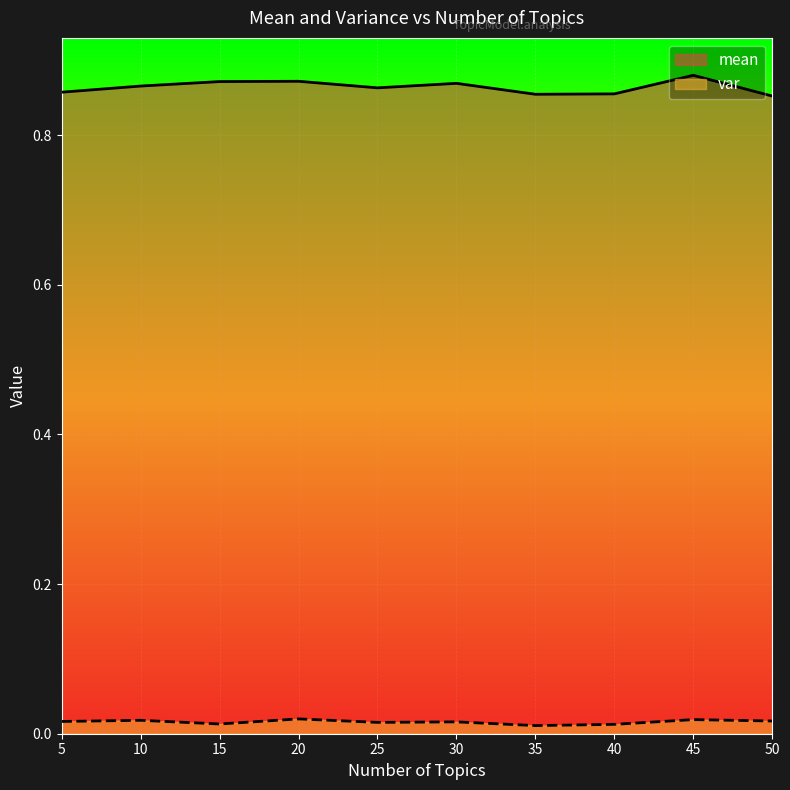

Rank the series at 50 from highest to lowest value.

mean, var